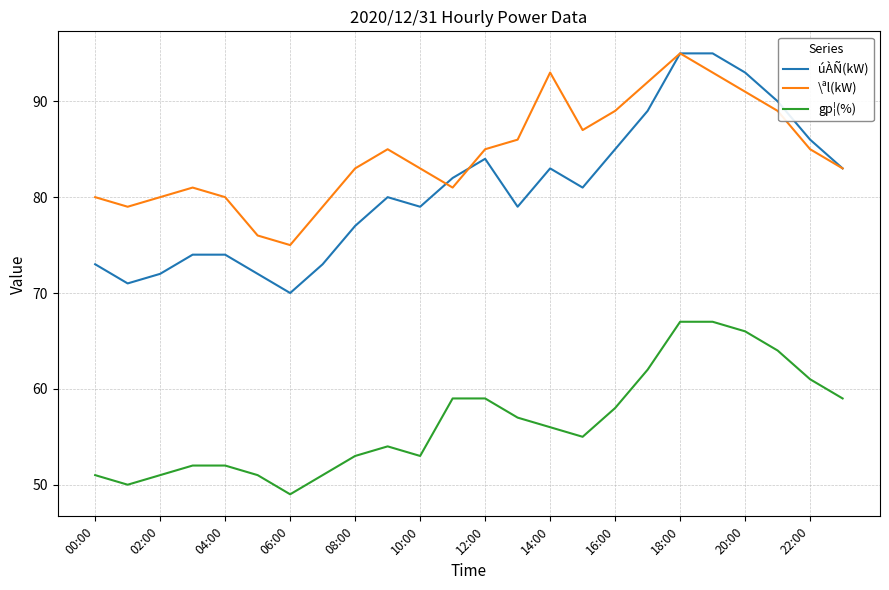

Which series has the largest total across all categories?

\ªl(kW)